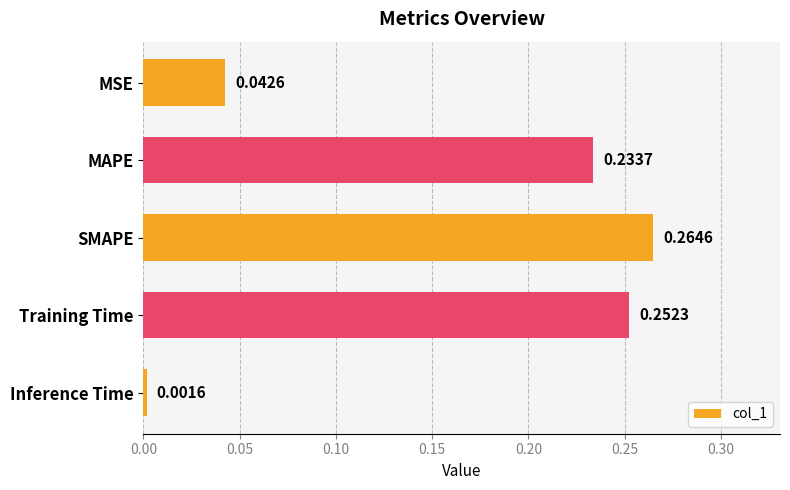

List the labels in order of value, largest first.

SMAPE, Training Time, MAPE, MSE, Inference Time